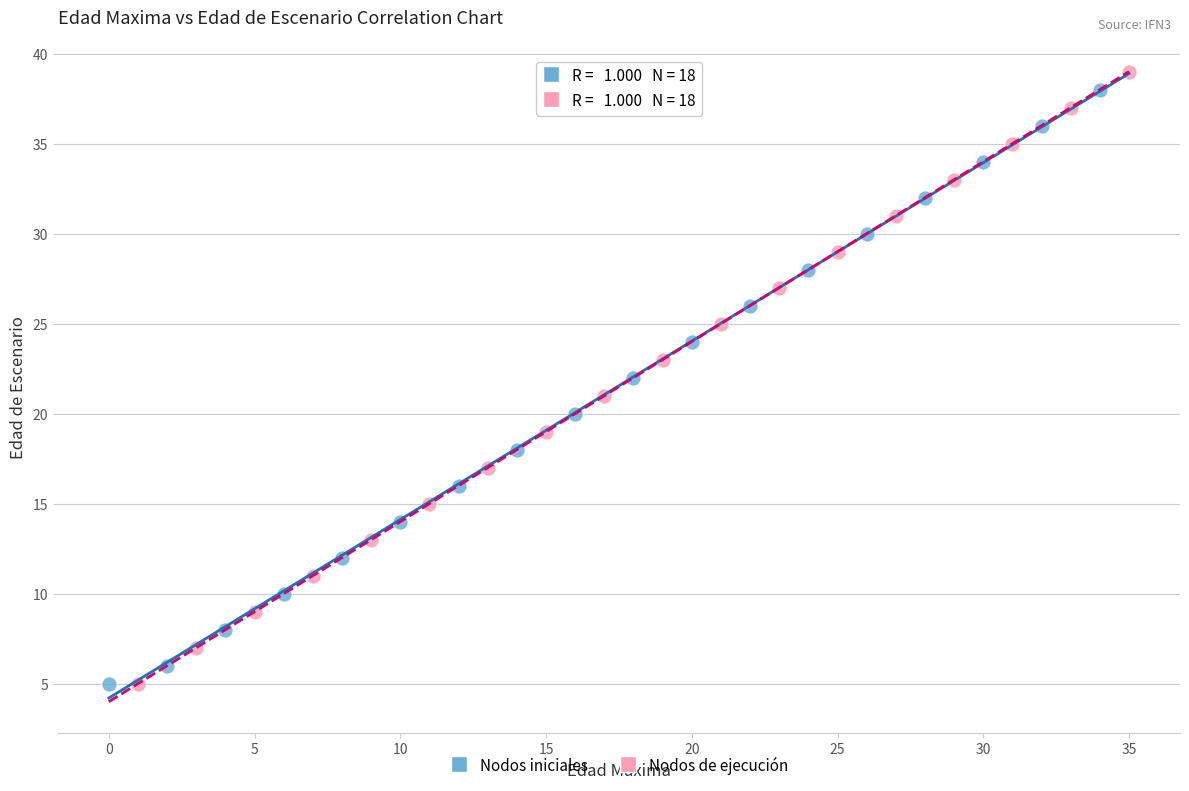

Which series has the widest spread of Y values?

Nodos de ejecución